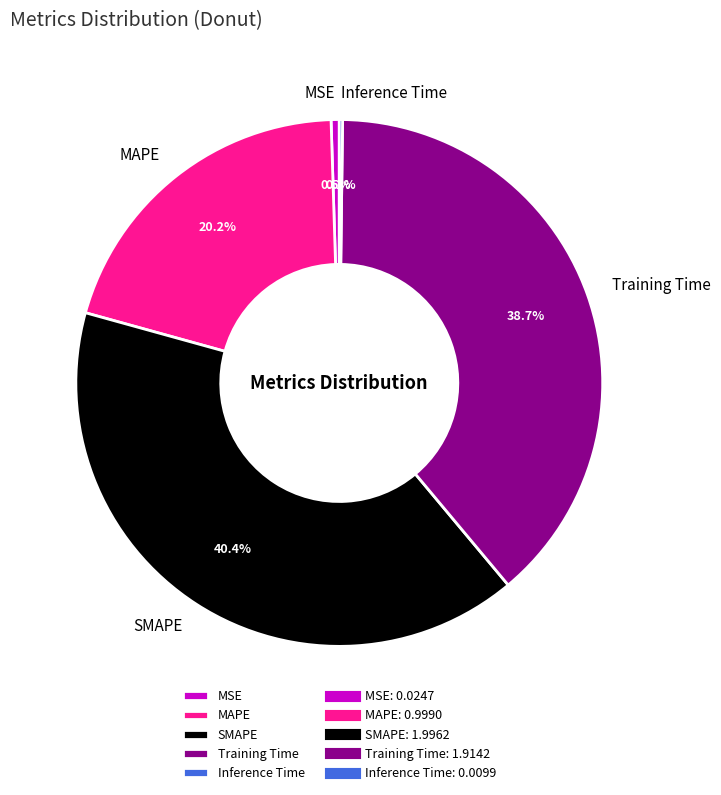

Is there any slice that represents more than half of the pie?

No